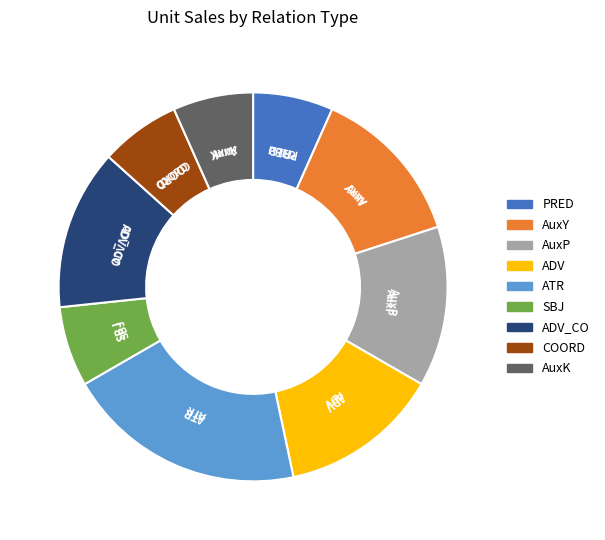

The SBJ slice represents 1% of the pie. True or false?

False